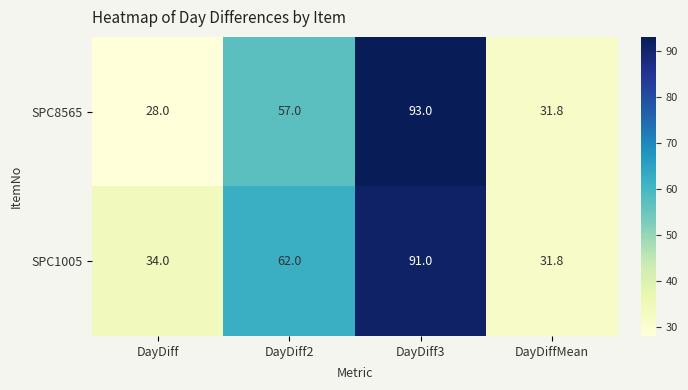

At which label is SPC1005 closest to 61?

DayDiff2